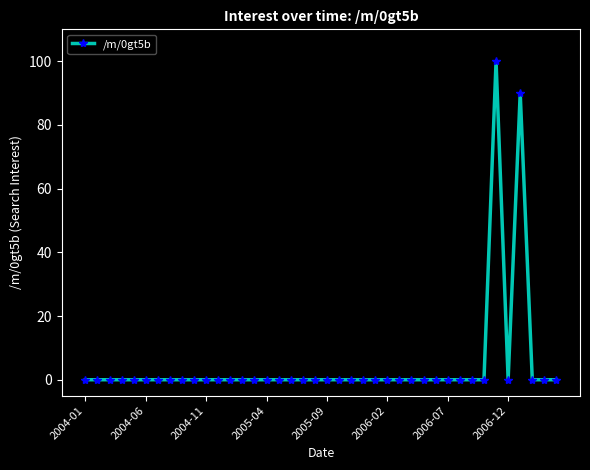

What is the difference between the second highest and second lowest values?

90